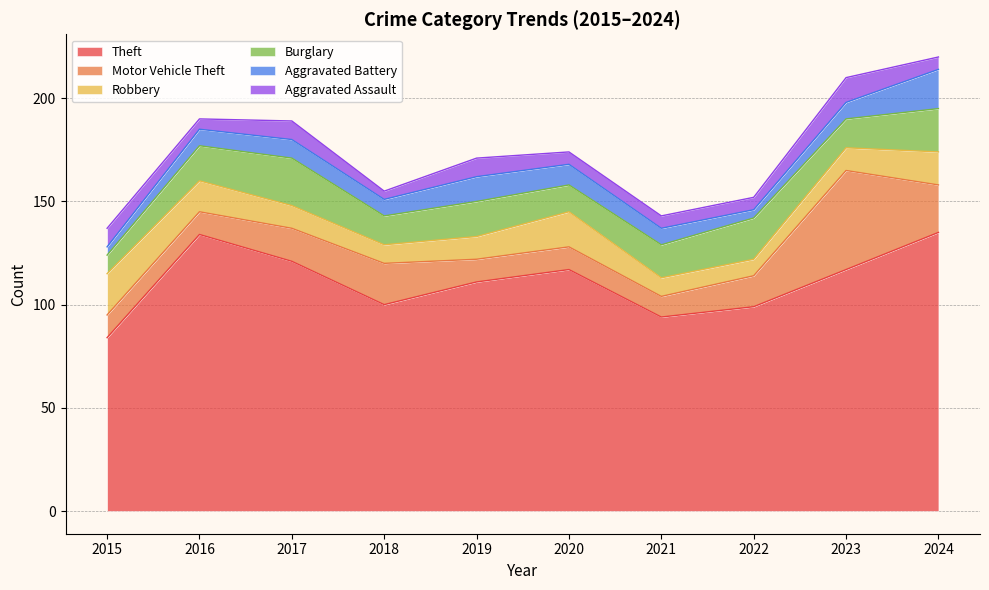

Reading left to right, list all the values displayed in this chart.

Theft: 84	134	121	100	111	117	94	99	117	135
Motor Vehicle Theft: 11	11	16	20	11	11	10	15	48	23
Robbery: 20	15	11	9	11	17	9	8	11	16
Burglary: 9	17	23	14	17	13	16	20	14	21
Aggravated Battery: 4	8	9	8	12	10	8	4	8	19
Aggravated Assault: 9	5	9	4	9	6	6	6	12	6